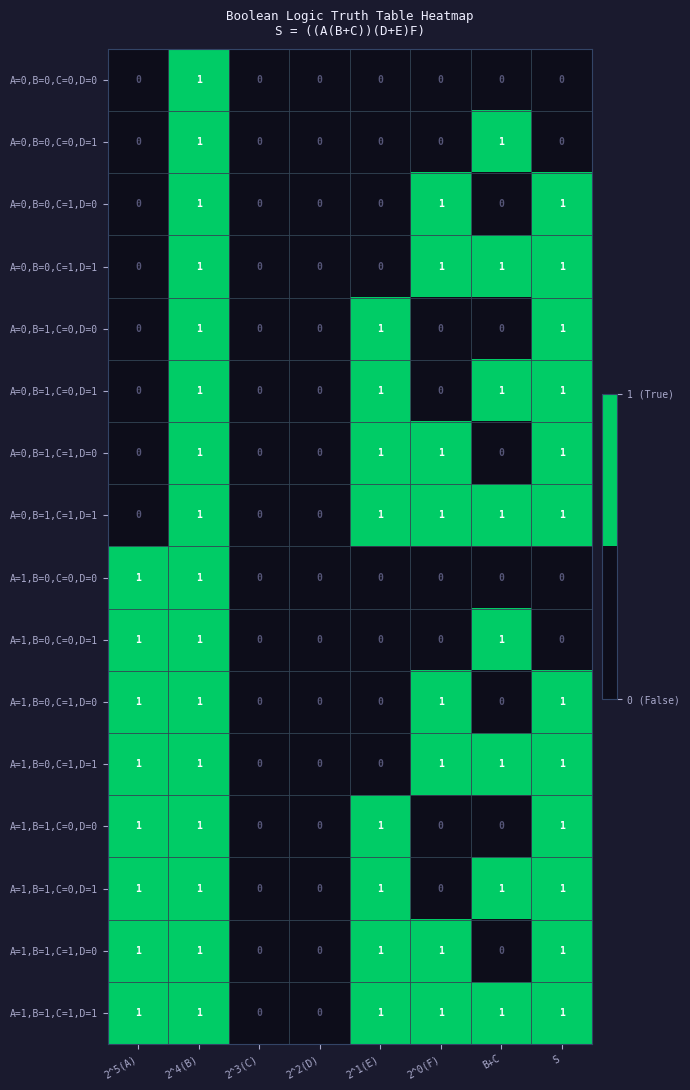

What is the total value across all series at 2^0(F)?

8